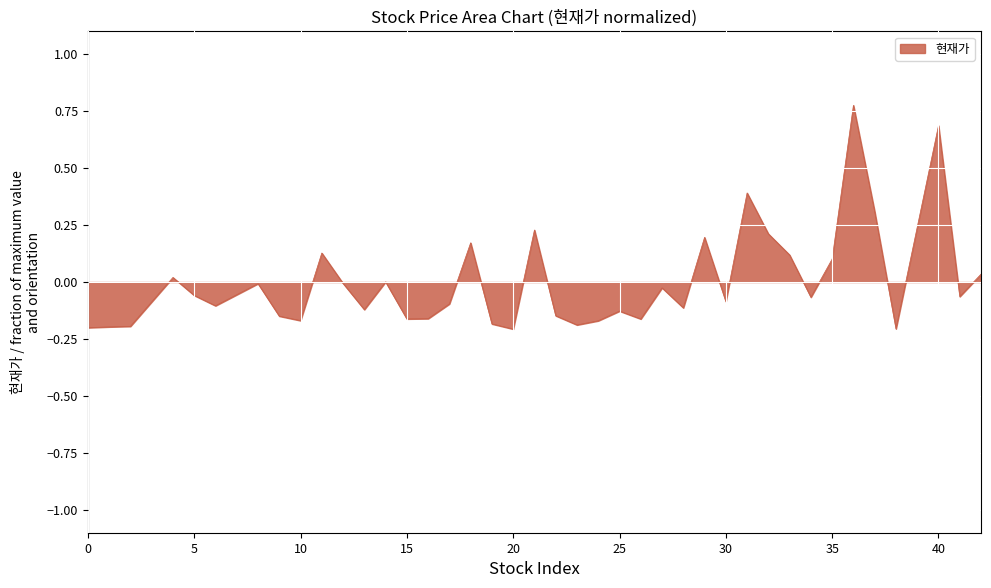

What is the difference between the maximum and minimum values?

1.0